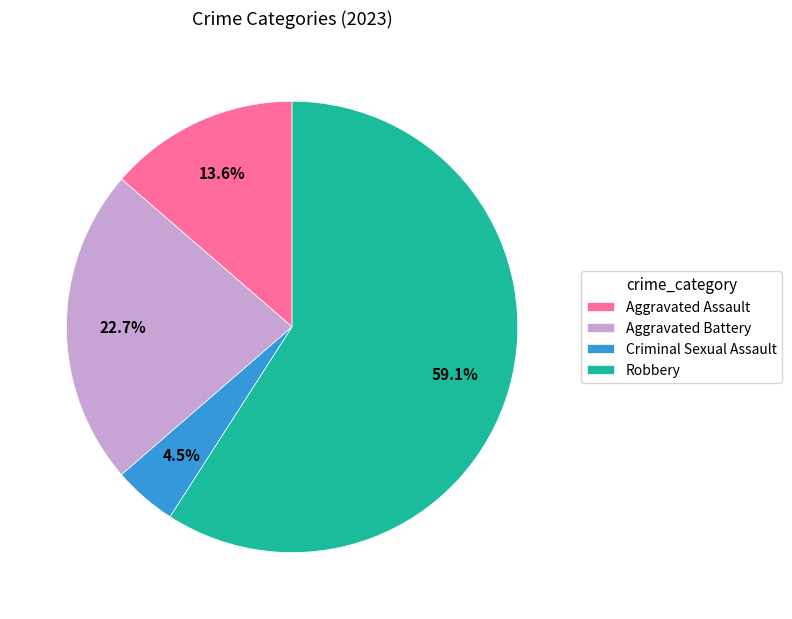

True or false: Aggravated Battery accounts for 15% of the total.

False